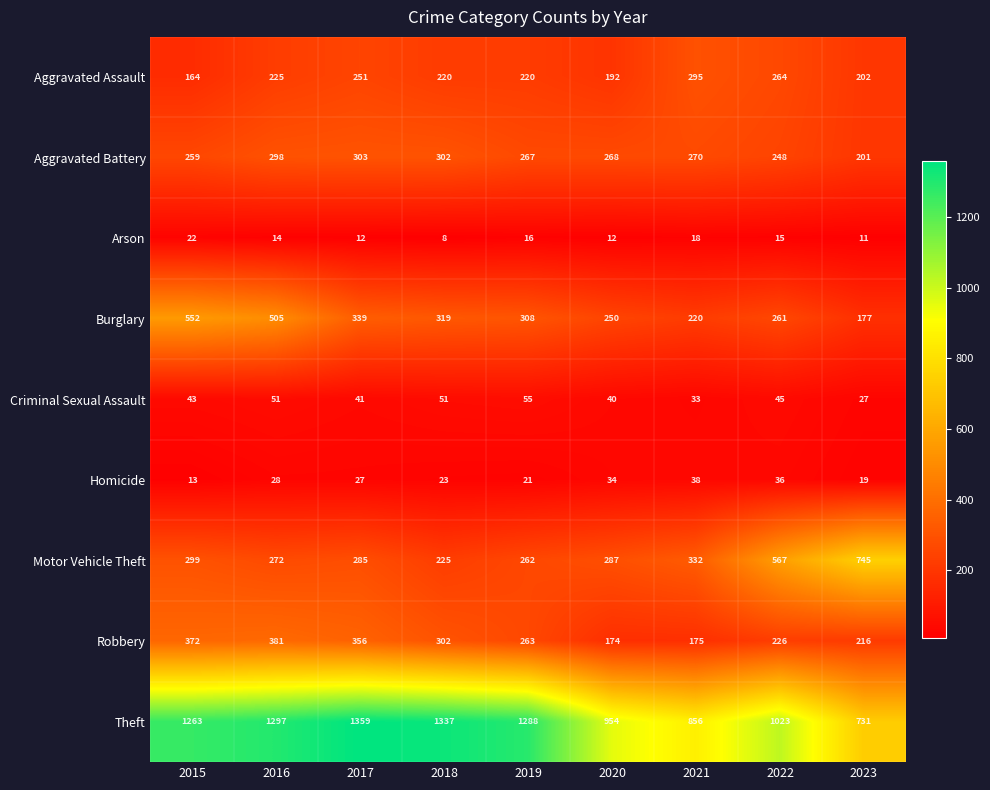

What is the difference between the highest and lowest values at 2016?

1283